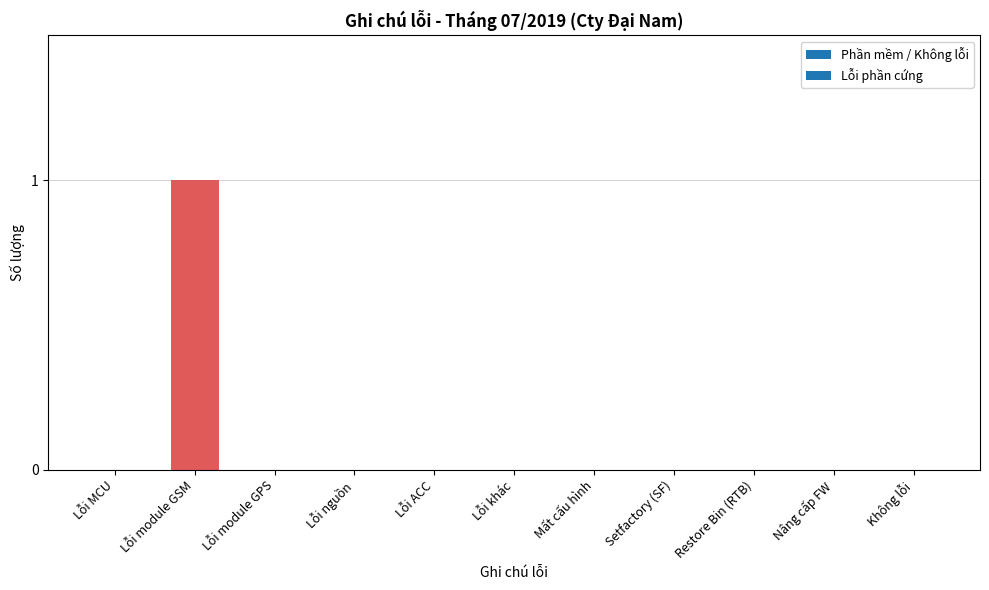

True or false: the data shows 0 at Restore Bin (RTB).

True